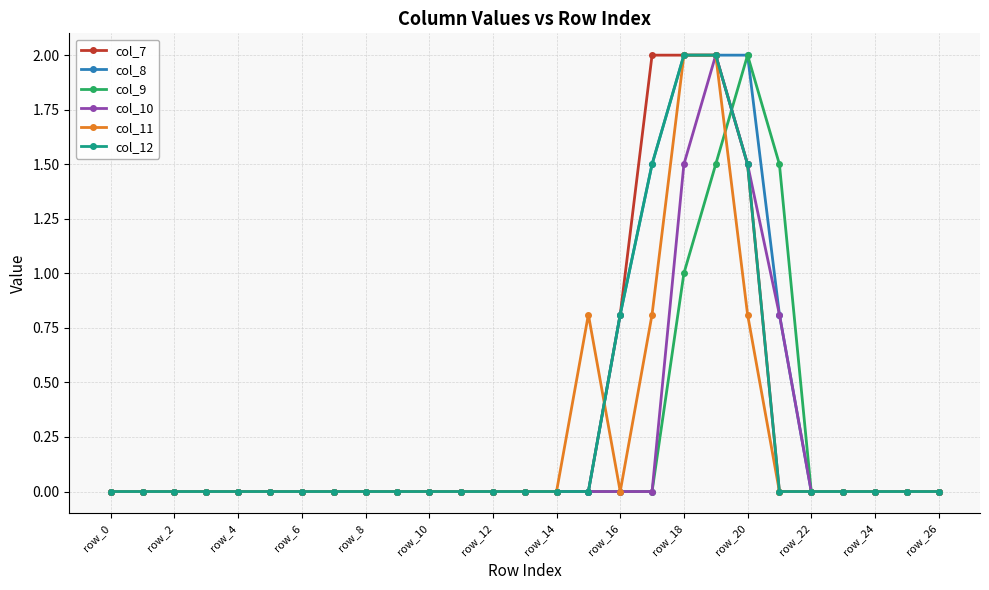

True or false: col_9 has more than 0 points higher than both neighbors.

True